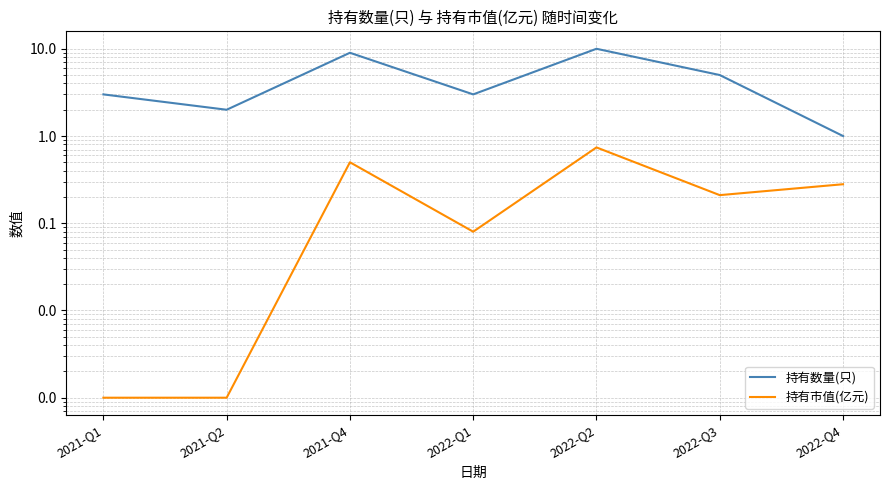

What is the sum of all 持有市值(亿元) values?

1.8